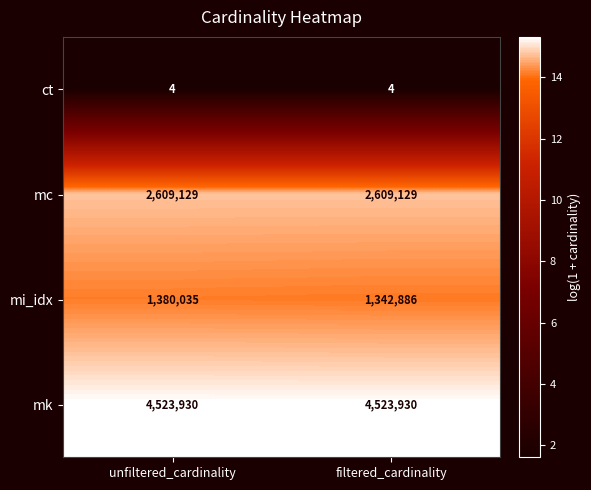

At which category is the sum across all series the highest?

unfiltered_cardinality